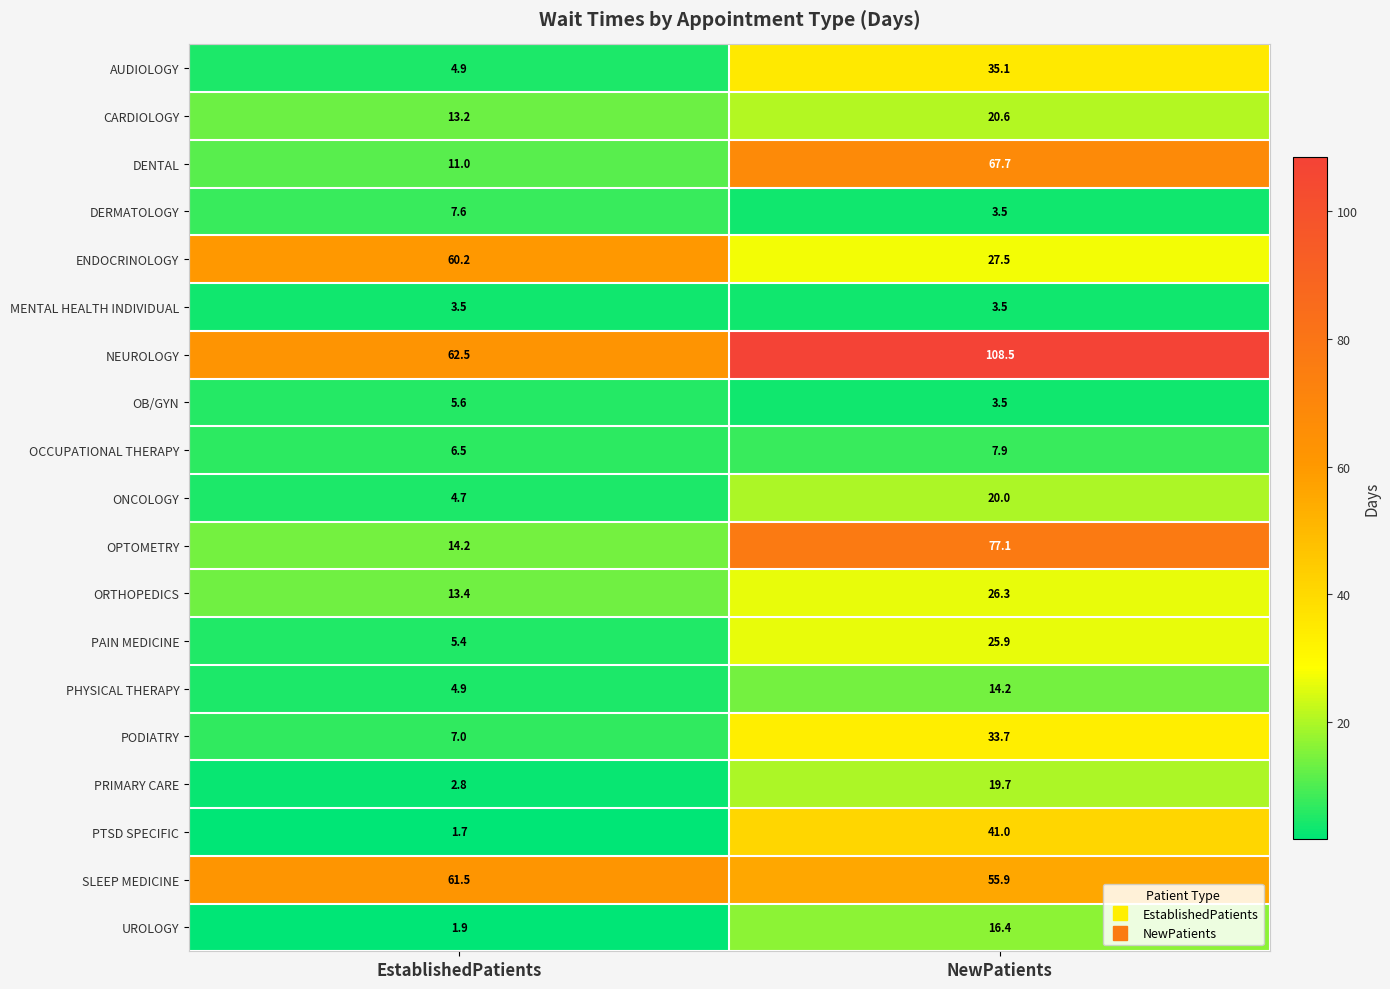

True or false: CARDIOLOGY has a value of 20.6 at NewPatients.

True